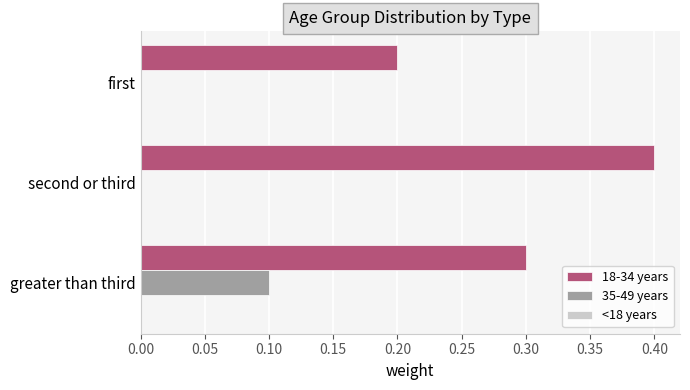

What is the sum of the 18-34 years values at second or third and greater than third?

0.7